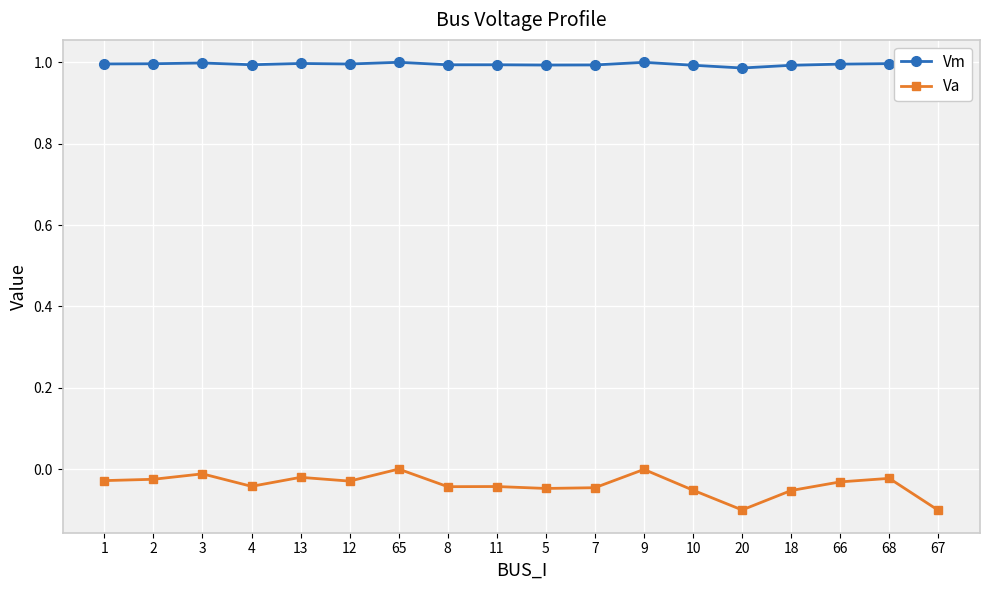

How many negative values does the Va series have?

17